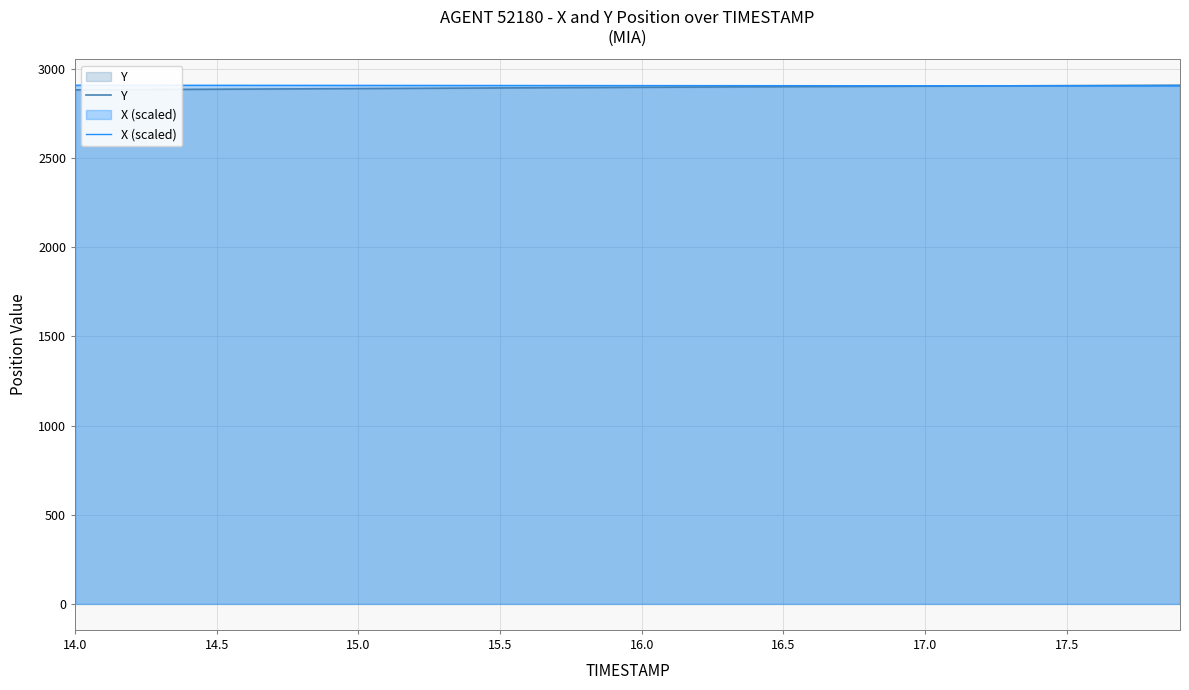

Which series has the largest range (max minus min)?

Y